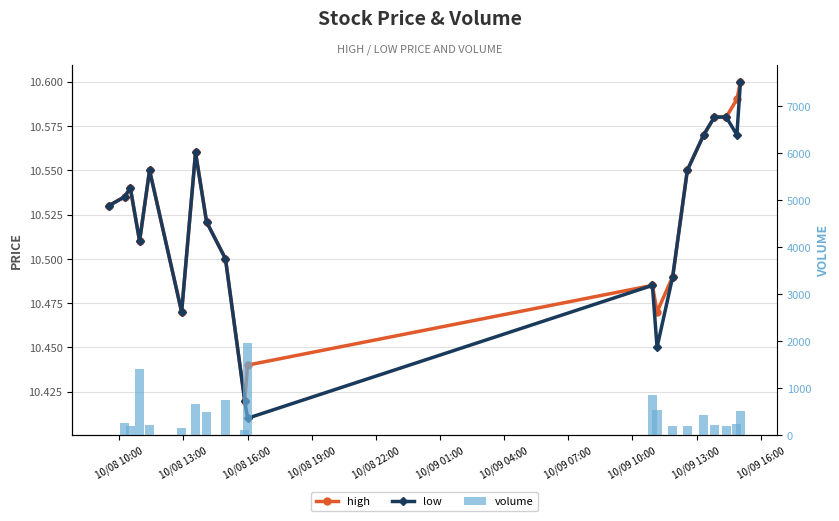

Count the high values in the range 10 to 11.

20